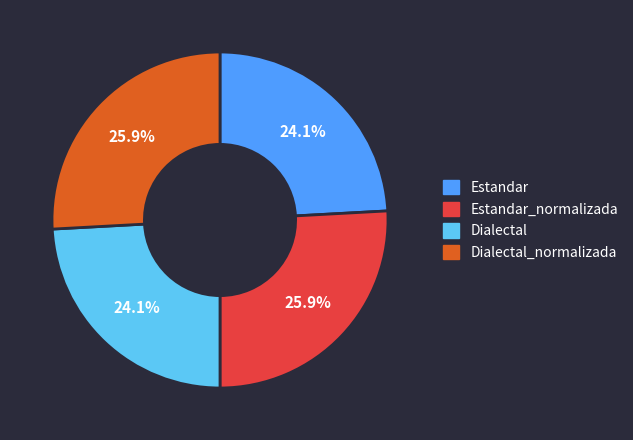

Which has a higher value, Dialectal_normalizada or Dialectal?

Dialectal_normalizada